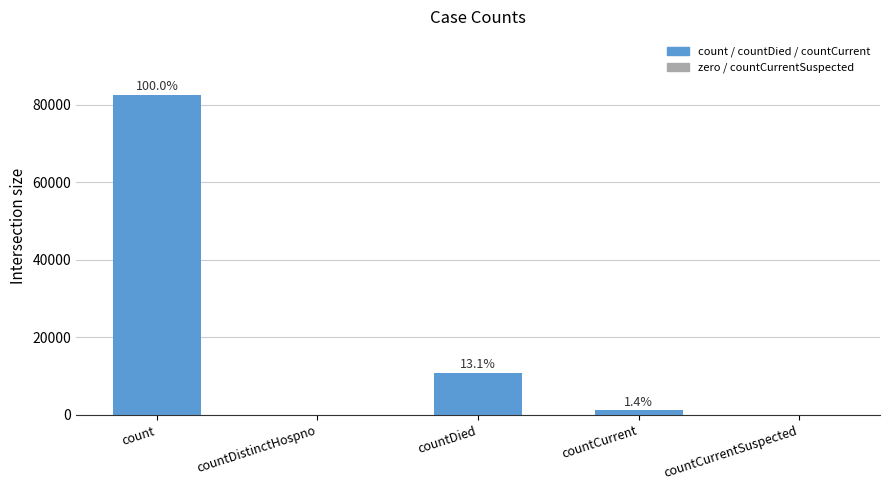

True or false: the data shows -45833 at countDistinctHospno.

False